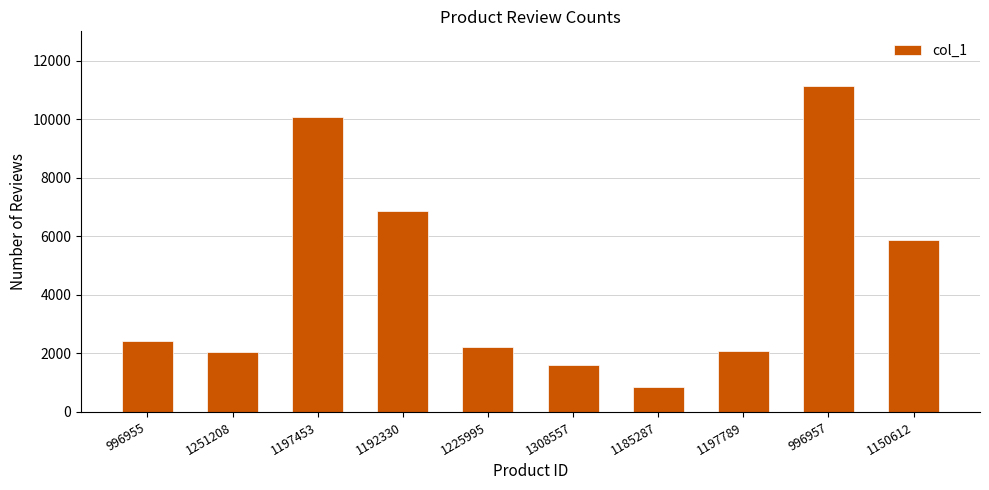

What position from the left is 1185287?

7